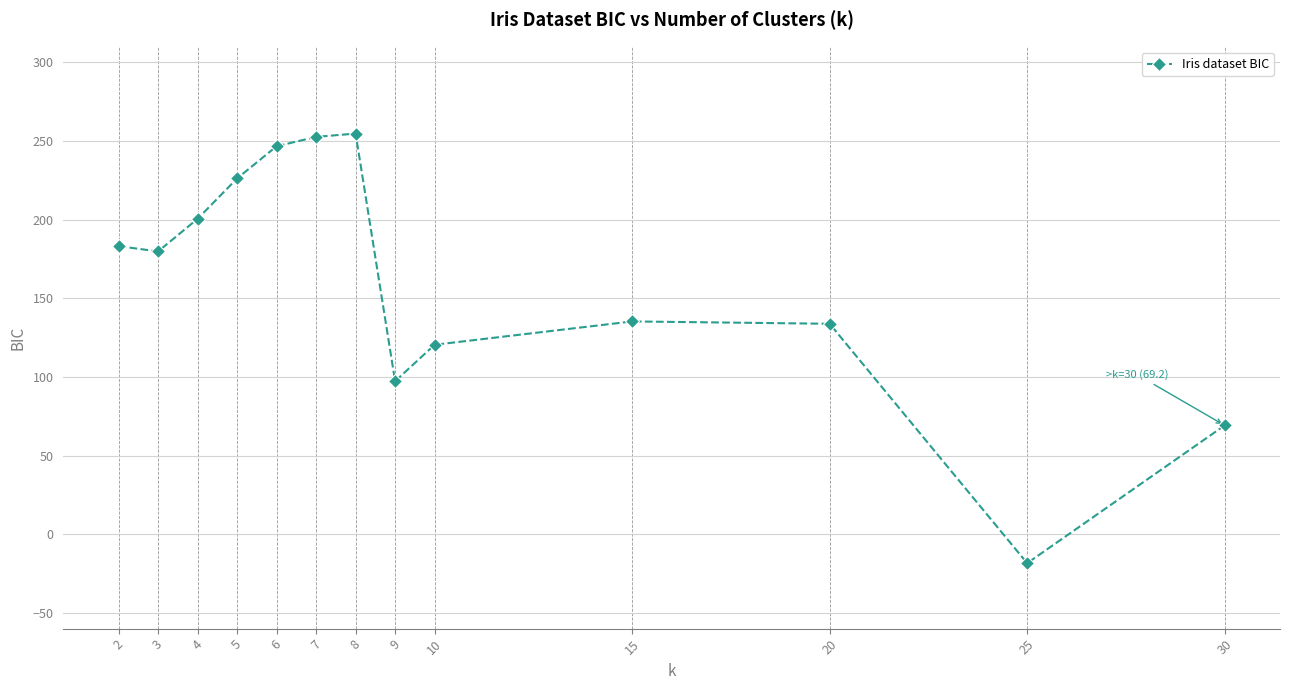

What is the approximate value at 30?

69.2